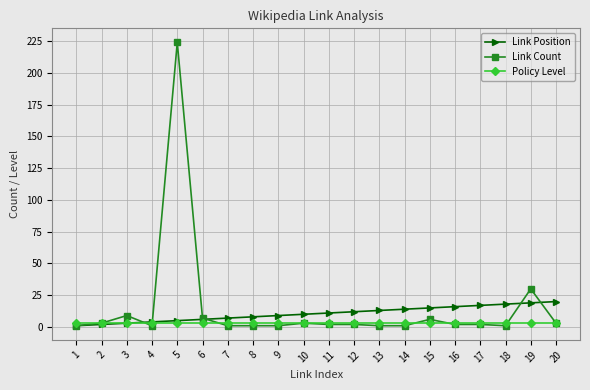

Reading left to right, what are all the values shown in this chart?

Link Position: 1=1	2=2	3=3	4=4	5=5	6=6	7=7	8=8	9=9	10=10	11=11	12=12	13=13	14=14	15=15	16=16	17=17	18=18	19=19	20=20
Link Count: 1=1	2=3	3=9	4=1	5=224	6=7	7=1	8=1	9=1	10=3	11=2	12=2	13=1	14=1	15=6	16=2	17=2	18=1	19=30	20=3
Policy Level: 1=3	2=3	3=3	4=3	5=3	6=3	7=3	8=3	9=3	10=3	11=3	12=3	13=3	14=3	15=3	16=3	17=3	18=3	19=3	20=3